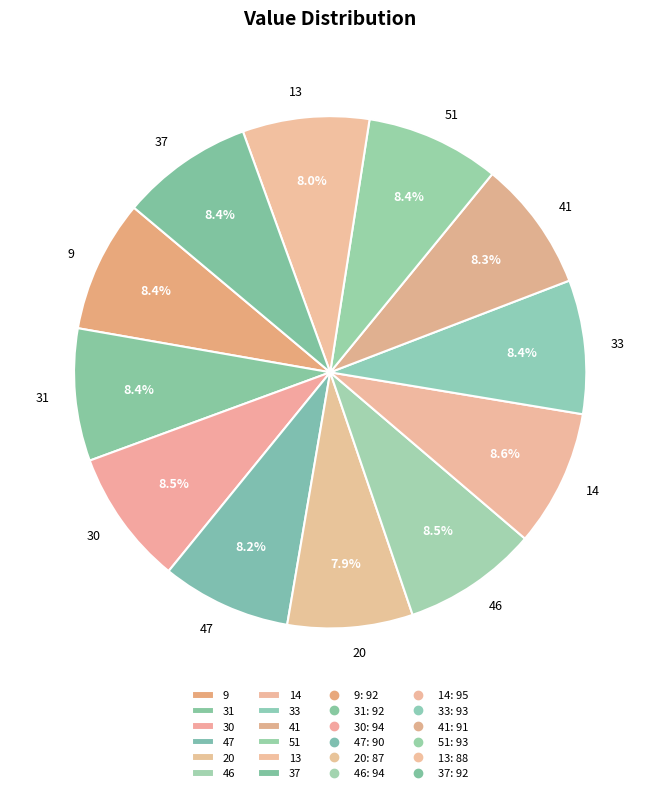

Does any single category account for the majority?

No